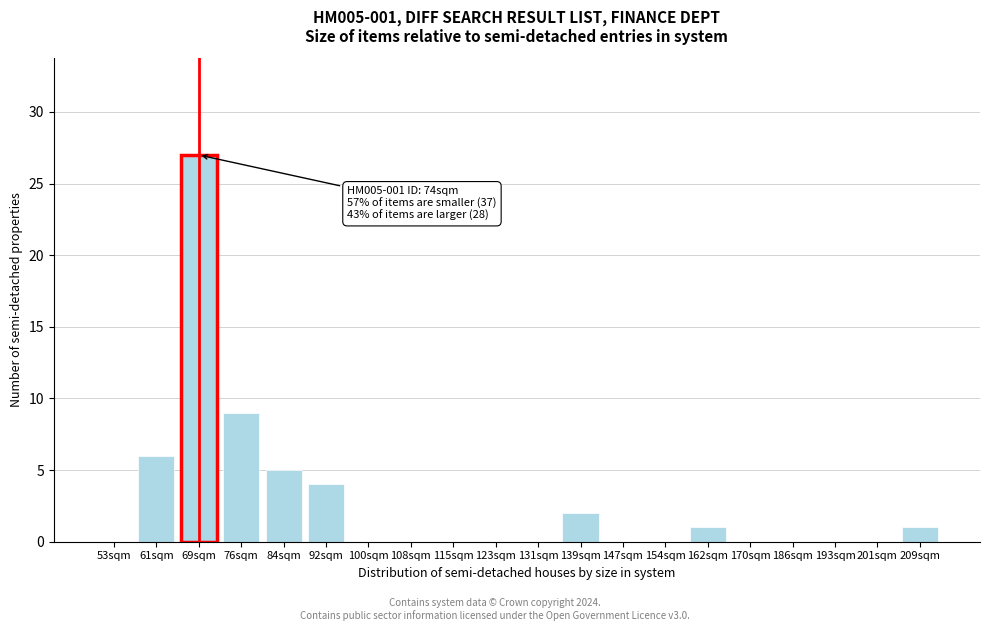

Reading left to right, what are all the values shown in this chart?

53sqm=0	61sqm=6	69sqm=27	76sqm=9	84sqm=5	92sqm=4	100sqm=0	108sqm=0	115sqm=0	123sqm=0	131sqm=0	139sqm=2	147sqm=0	154sqm=0	162sqm=1	170sqm=0	186sqm=0	193sqm=0	201sqm=0	209sqm=1